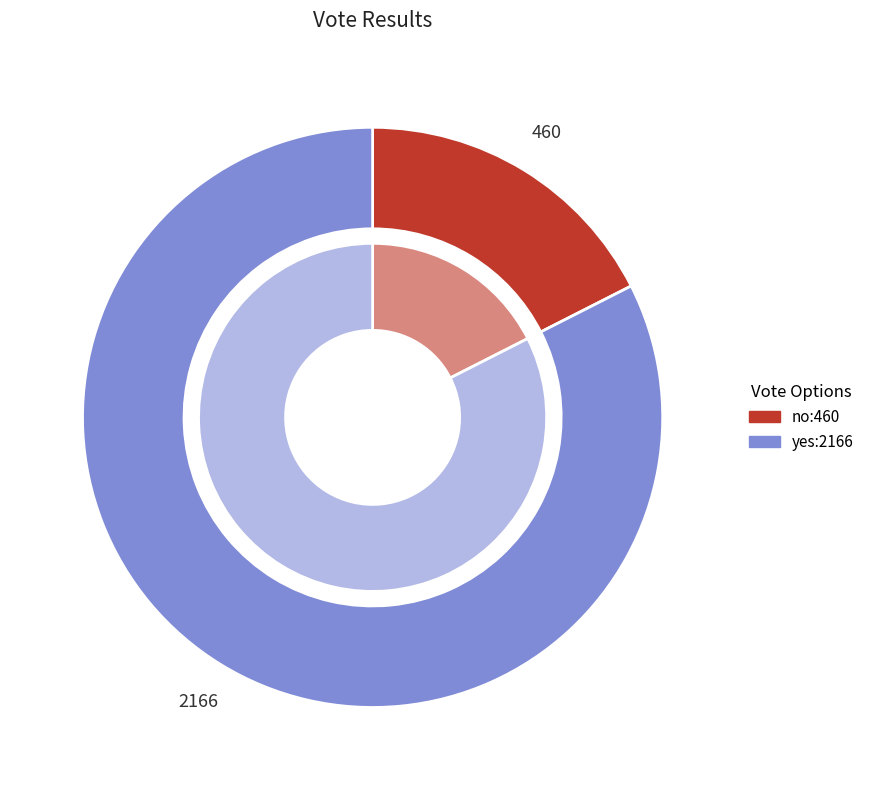

Between no and yes, which is larger?

yes